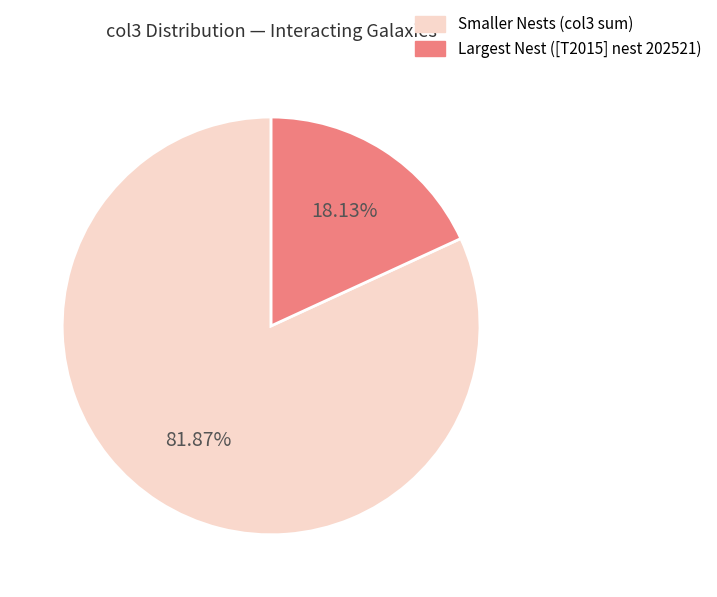

Does any single category account for the majority?

Yes